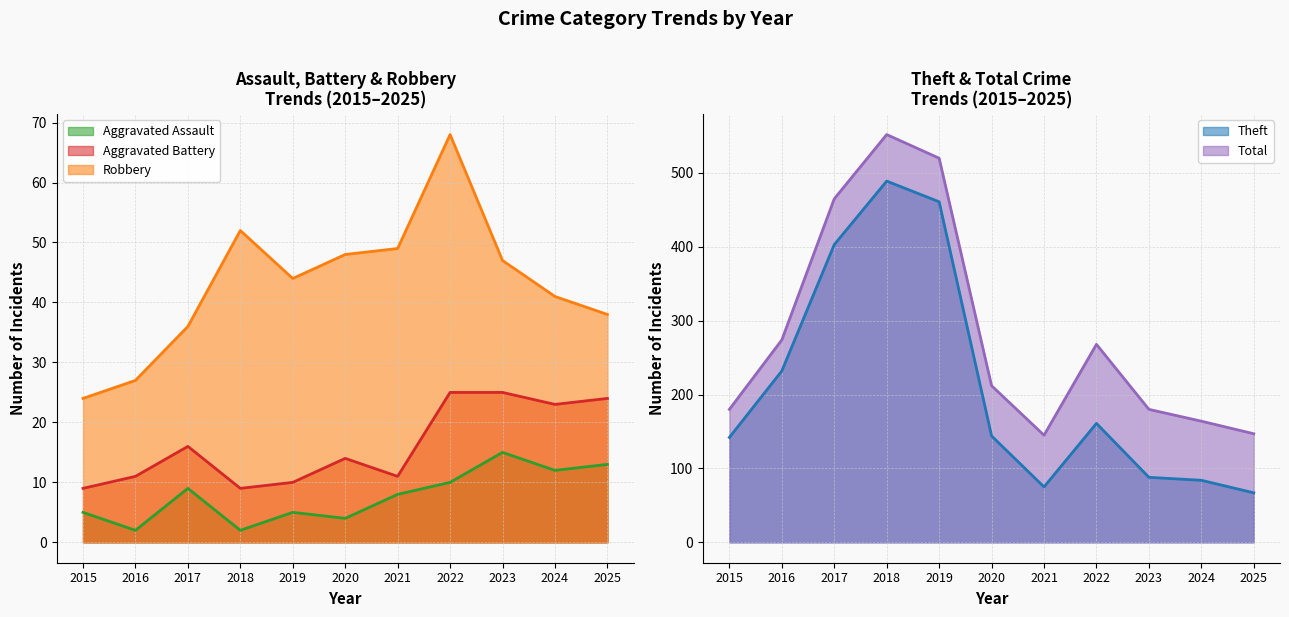

Reading left to right, transcribe all the data shown in this chart.

Aggravated Assault: 2015=5	2016=2	2017=9	2018=2	2019=5	2020=4	2021=8	2022=10	2023=15	2024=12	2025=13
Aggravated Battery: 2015=9	2016=11	2017=16	2018=9	2019=10	2020=14	2021=11	2022=25	2023=25	2024=23	2025=24
Robbery: 2015=24	2016=27	2017=36	2018=52	2019=44	2020=48	2021=49	2022=68	2023=47	2024=41	2025=38
Theft: 2015=142	2016=232	2017=403	2018=489	2019=461	2020=144	2021=75	2022=161	2023=88	2024=84	2025=67
Total: 2015=180	2016=274	2017=465	2018=552	2019=520	2020=212	2021=145	2022=268	2023=180	2024=164	2025=147